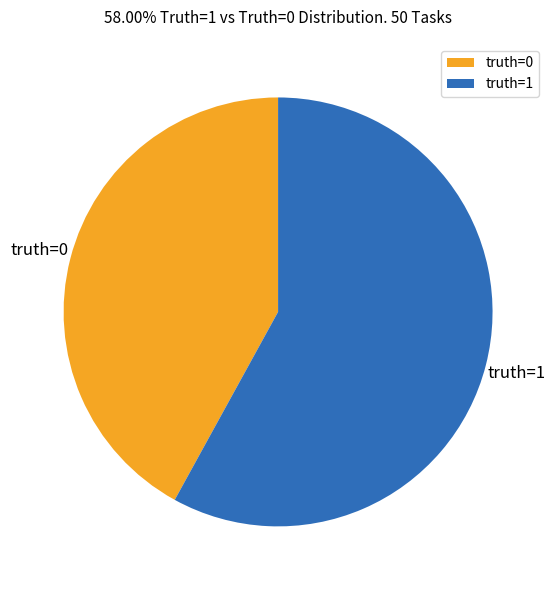

Which has a higher value, truth=1 or truth=0?

truth=1